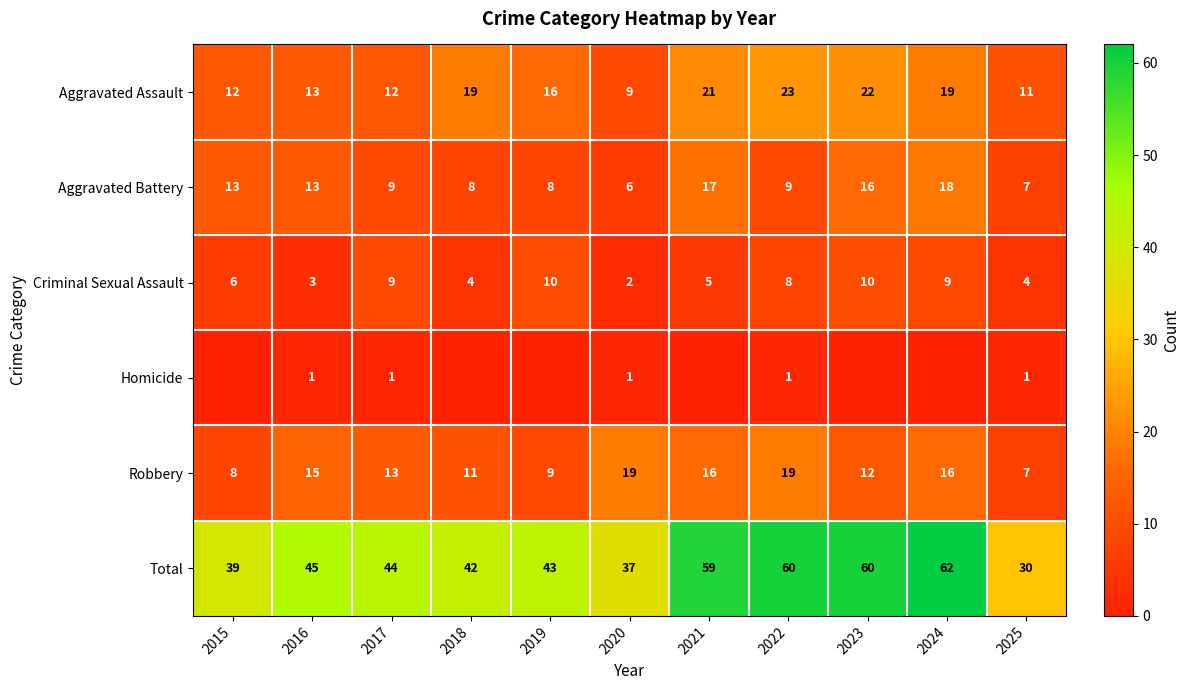

What is the sum of all Criminal Sexual Assault values?

70